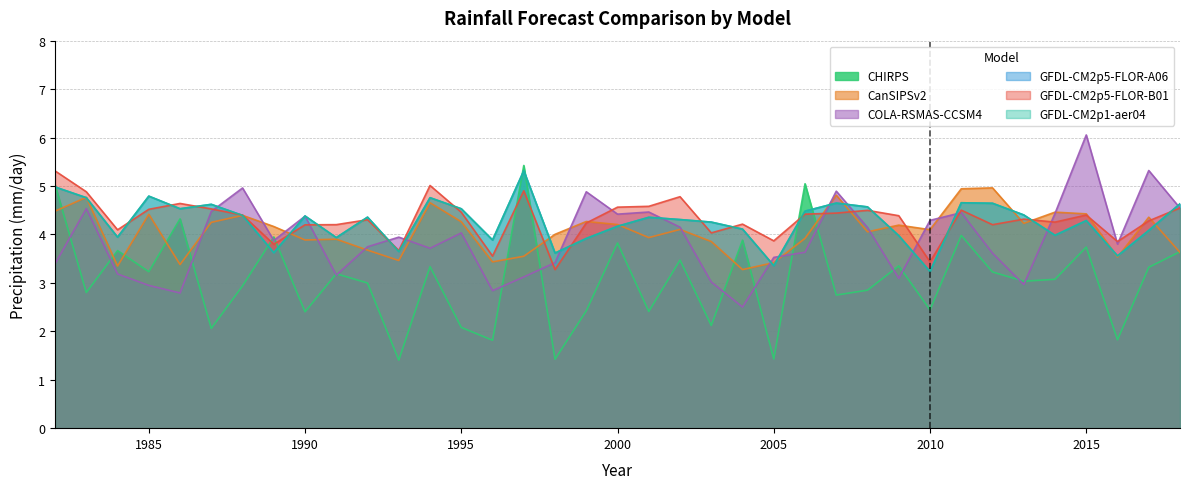

Rank the series by their maximum value, from lowest to highest.

CanSIPSv2, GFDL-CM2p5-FLOR-B01, GFDL-CM2p5-FLOR-A06, GFDL-CM2p1-aer04, CHIRPS, COLA-RSMAS-CCSM4